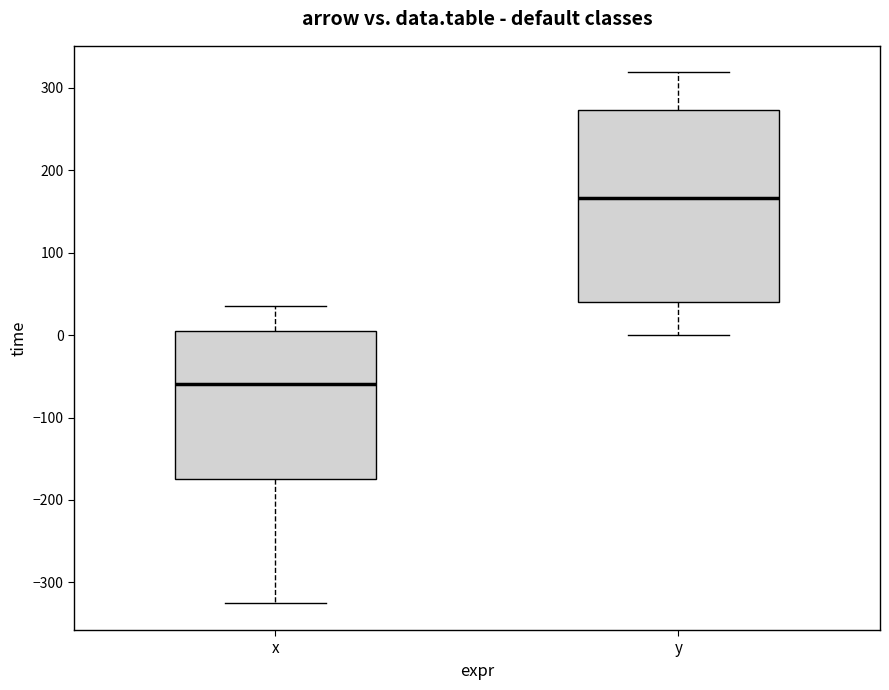

Reading left to right, transcribe this box plot: for each box, give where its median line is, the range the box spans, and where its two whiskers end, as read against the y-axis. The values are not printed on the chart, so give them approximately, as read against the axis.

x: median -60, box -170 to 10, whiskers -330 to 40
y: median 170, box 40 to 270, whiskers 0 to 320